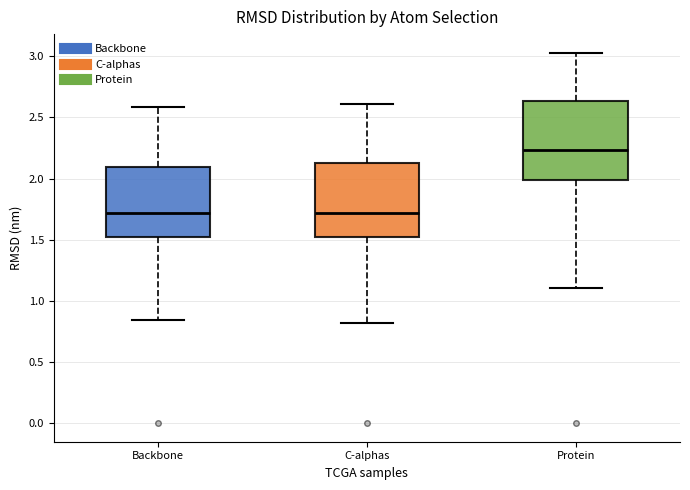

Reading left to right, transcribe this box plot: for each box, give where its median line is, the range the box spans, and where its two whiskers end, as read against the y-axis. The values are not printed on the chart, so give them approximately, as read against the axis.

Backbone: median 1.70, box 1.55 to 2.10, whiskers 0.85 to 2.60
C-alphas: median 1.70, box 1.50 to 2.15, whiskers 0.80 to 2.60
Protein: median 2.25, box 2.00 to 2.65, whiskers 1.10 to 3.05